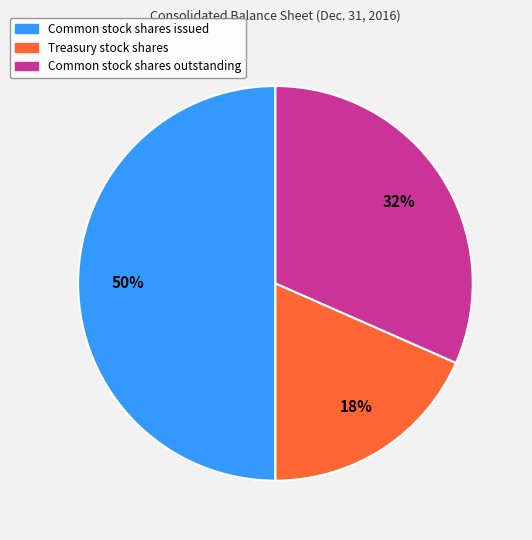

To the nearest percent, what is the difference between the largest and smallest slice percentages?

32%